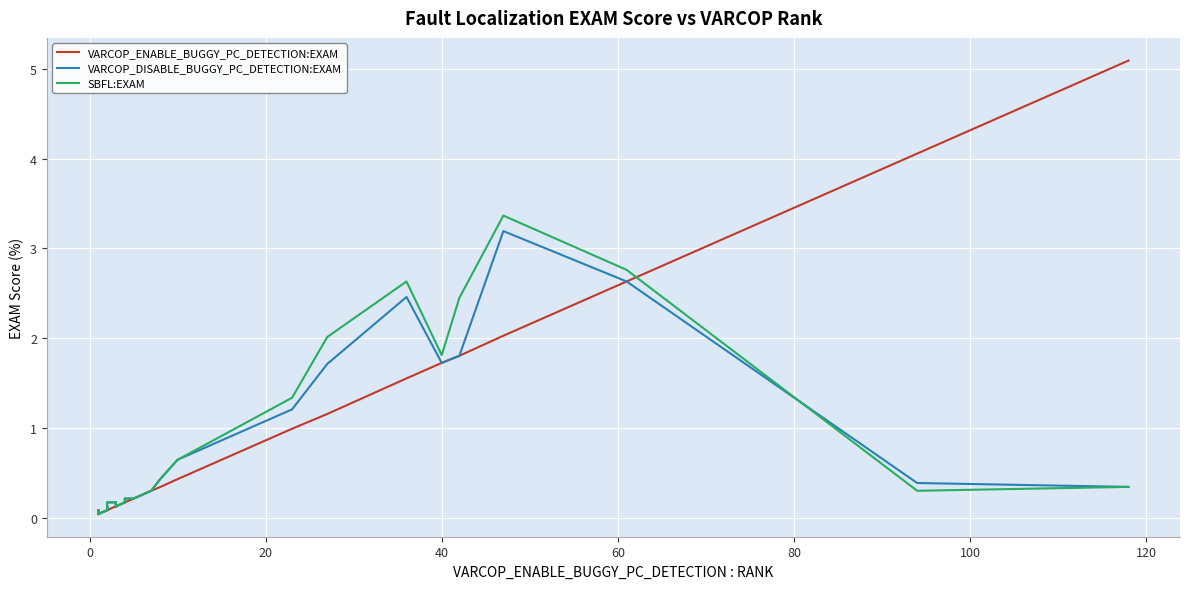

Which series has the largest total across all categories?

VARCOP_ENABLE_BUGGY_PC_DETECTION:EXAM